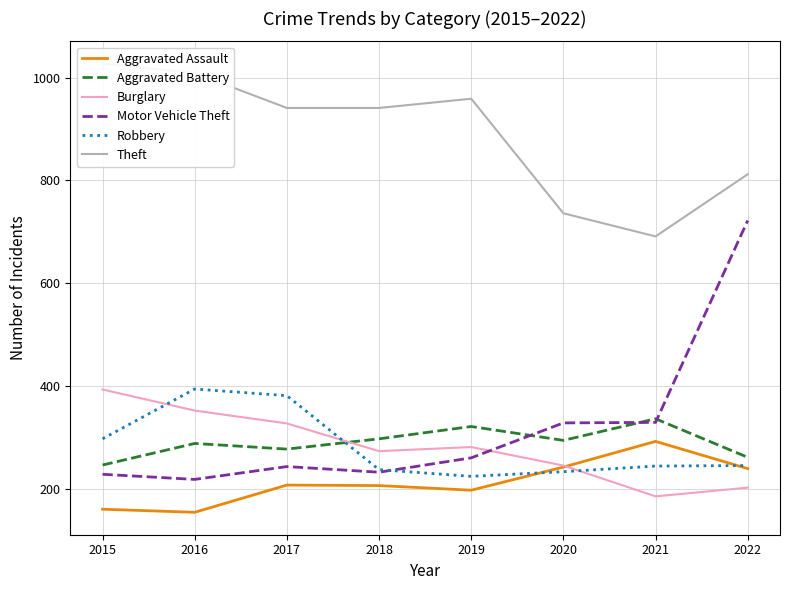

What is the average value of the Aggravated Assault series?

212